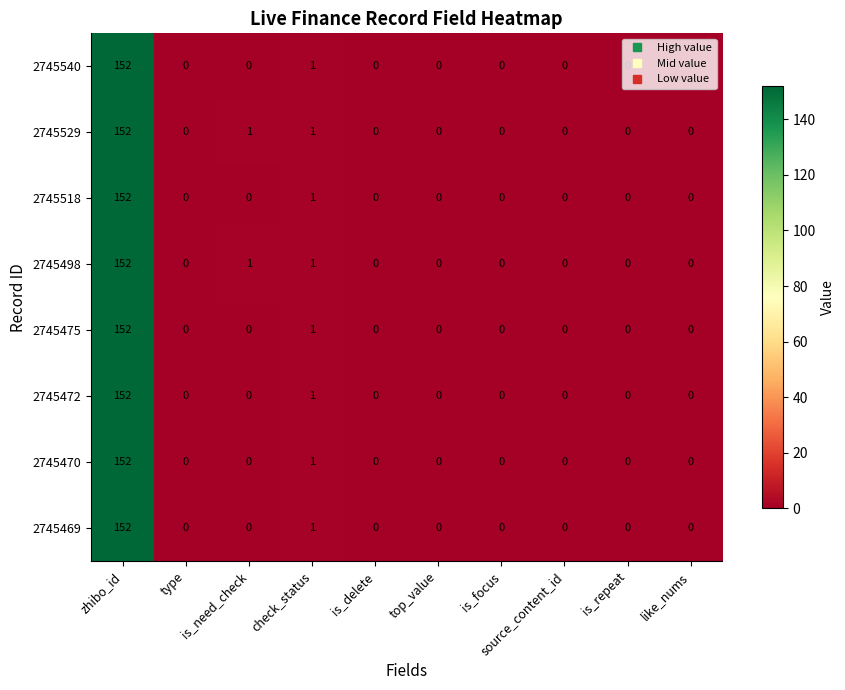

What is the maximum value shown in the chart?

152